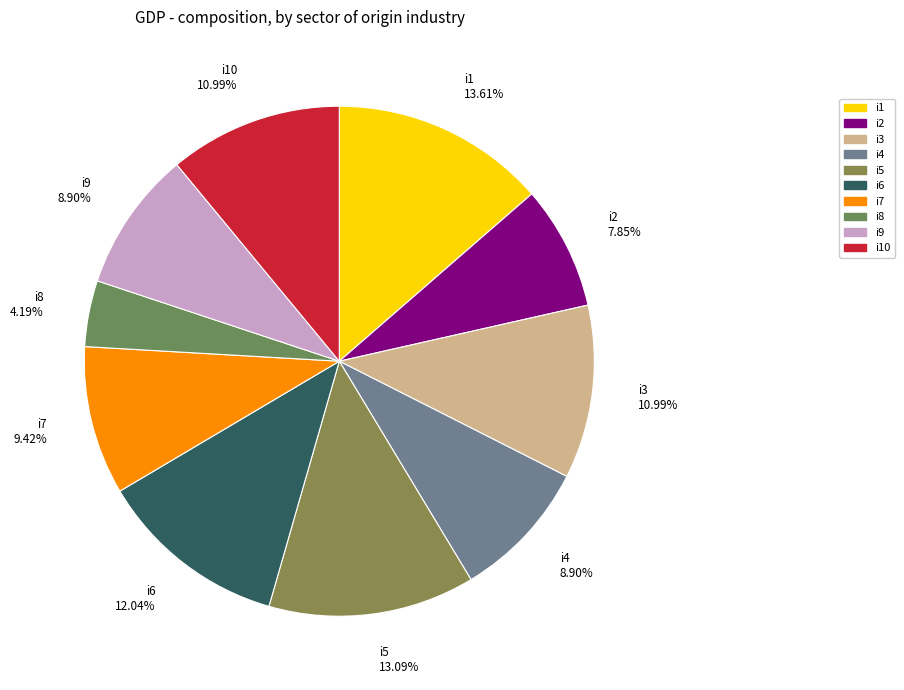

To the nearest percent, what is the average slice percentage?

10%